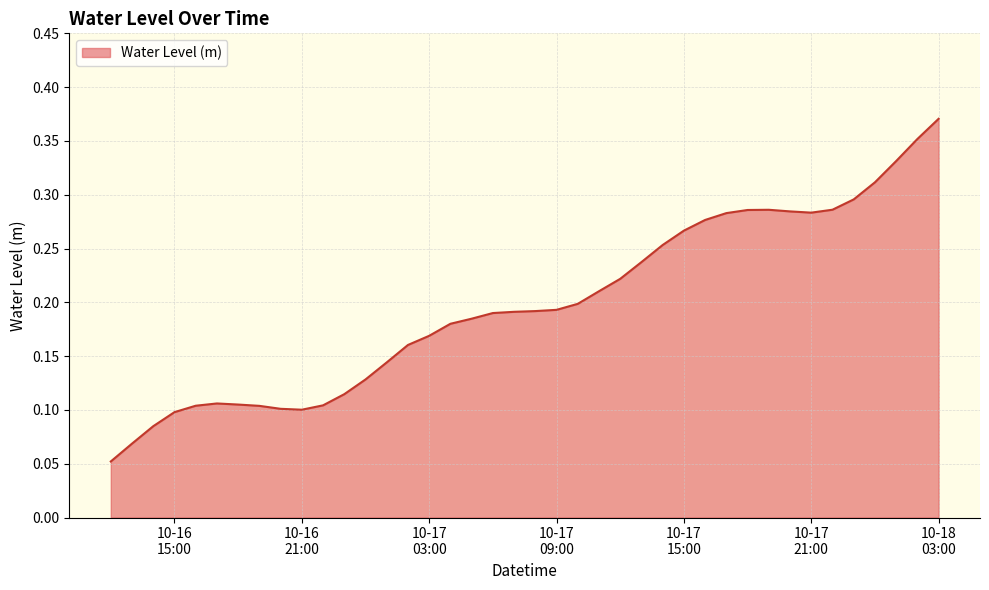

How many lines are shown in the chart?

1